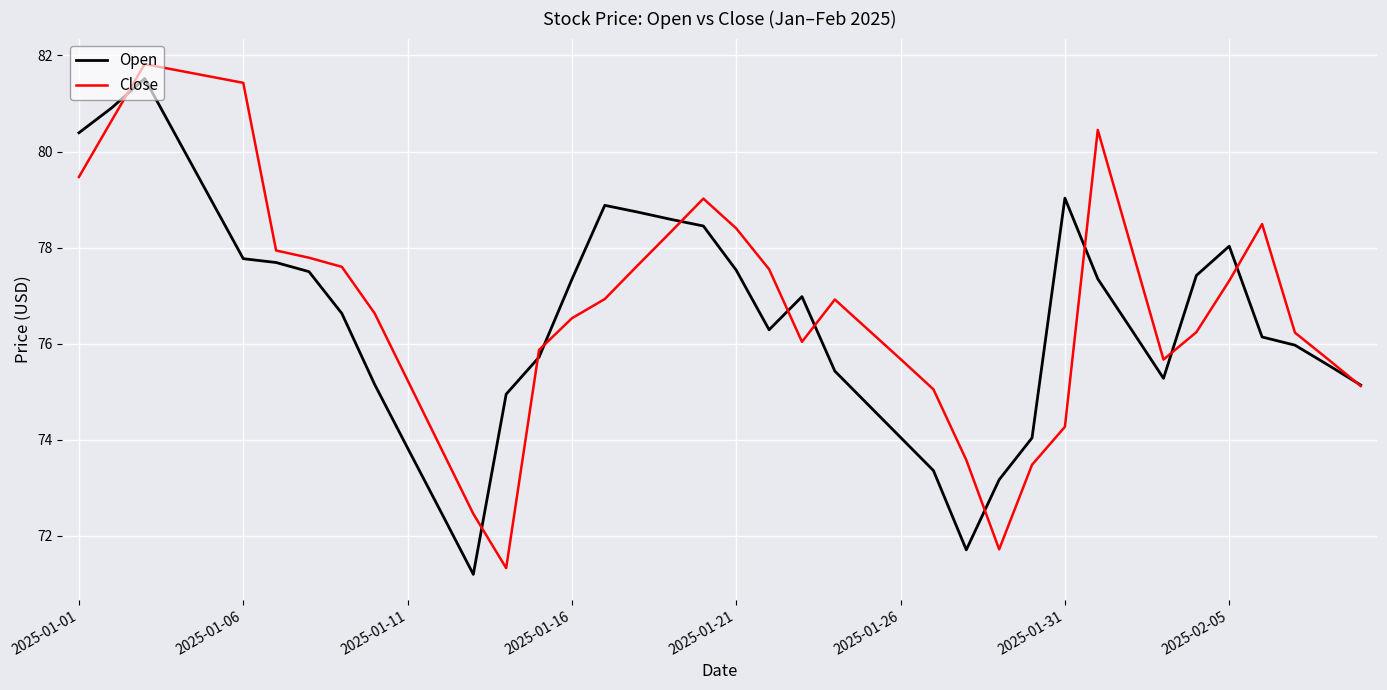

What is the difference between the maximum and minimum values in the Close series?

10.5